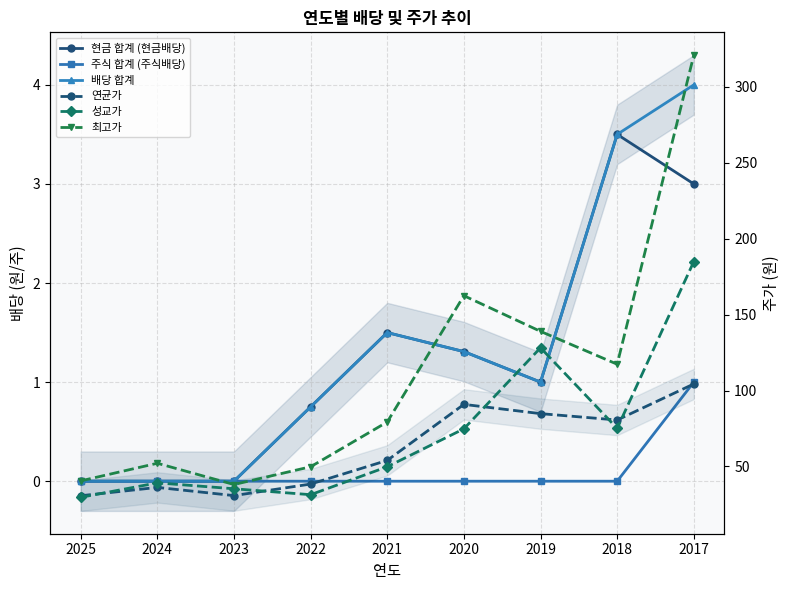

True or false: 최고가 and 연균가 intersect in this chart.

False